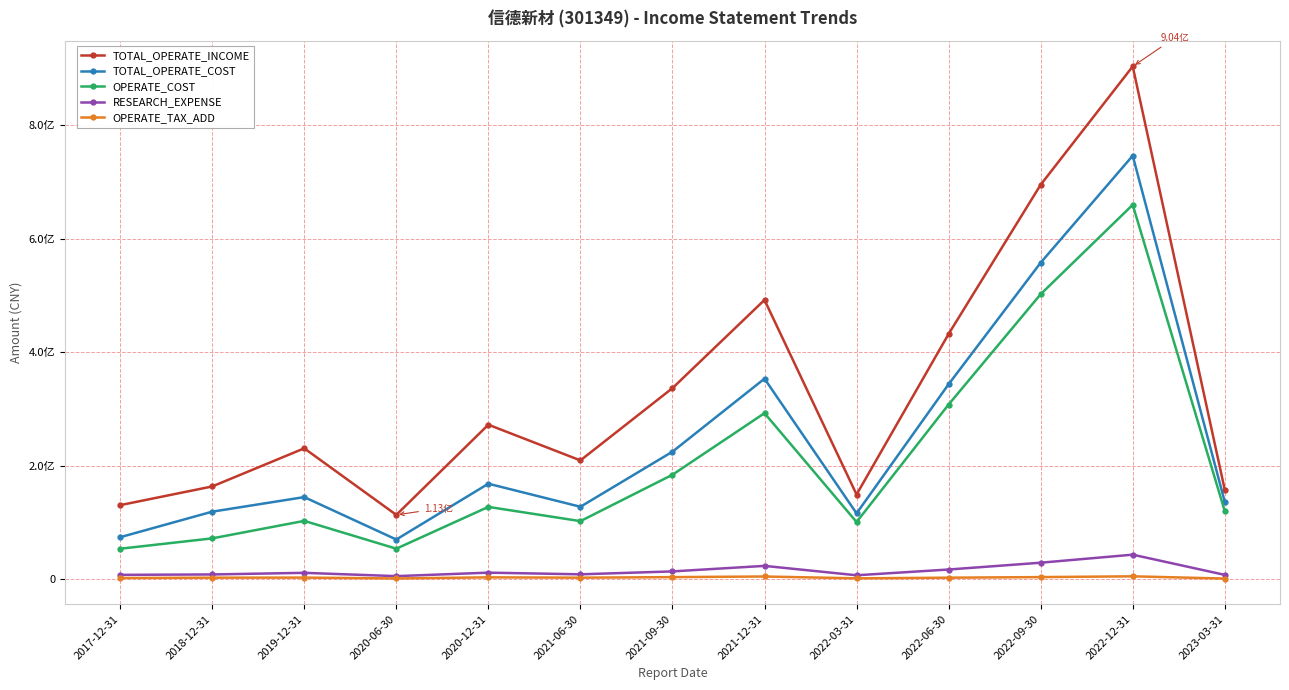

Does the chart have visible grid lines?

Yes